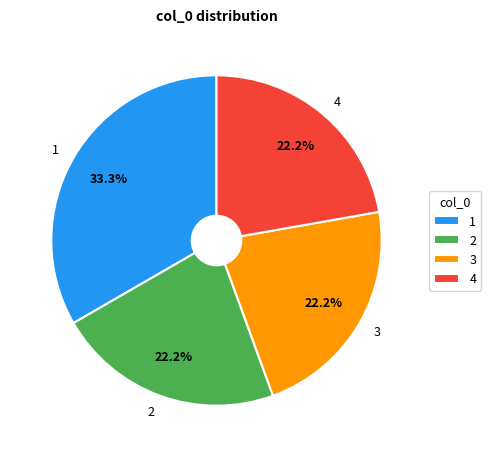

How many slices are in this pie chart?

4